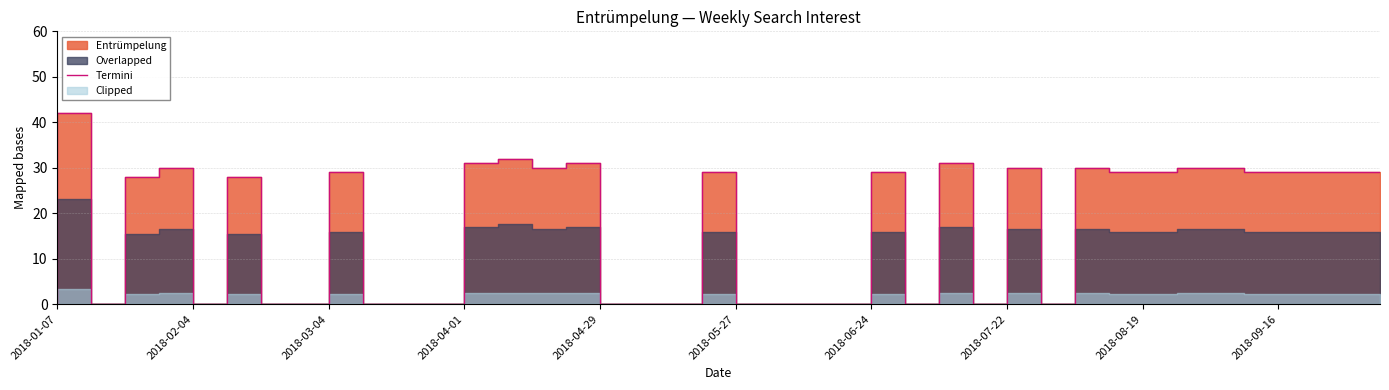

What is the value of the 35th point from the left?

30